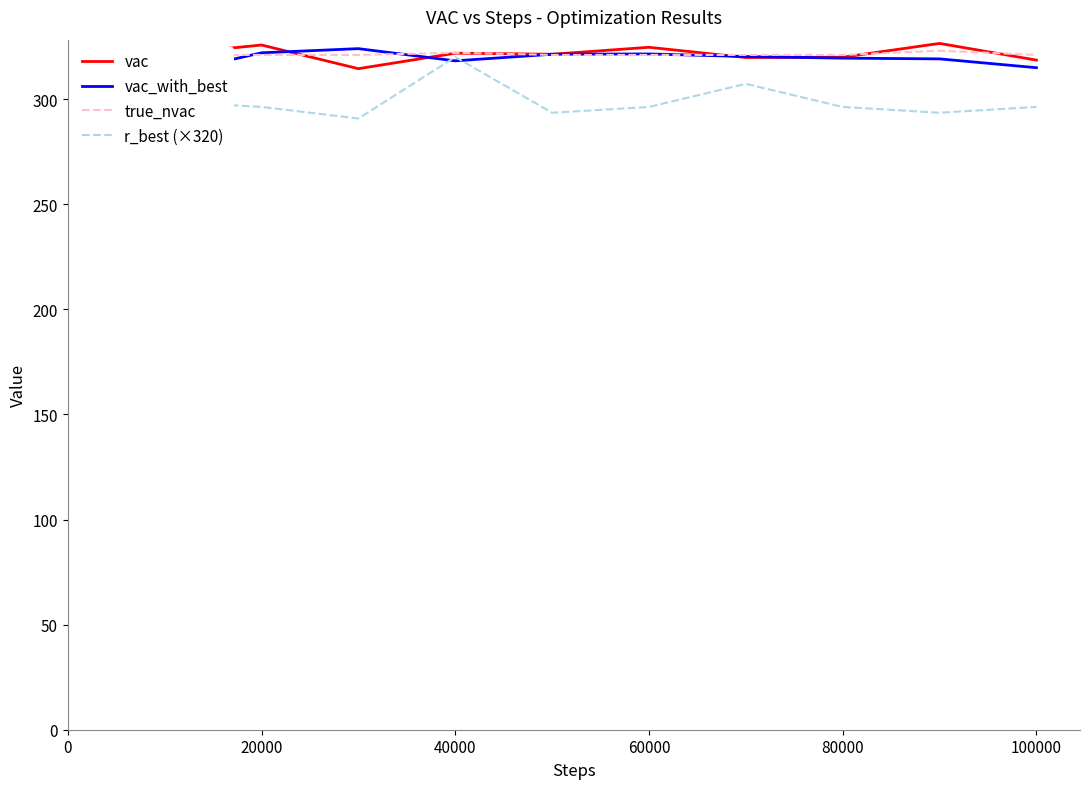

The value of r_best (×320) at 20000 is 454.5. True or false?

False